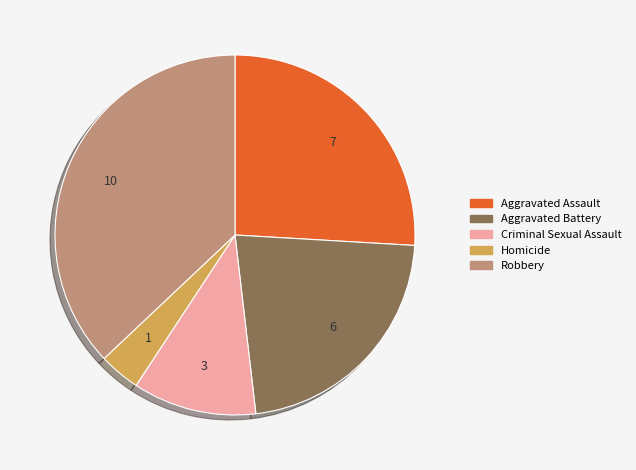

Does any single category account for the majority?

No